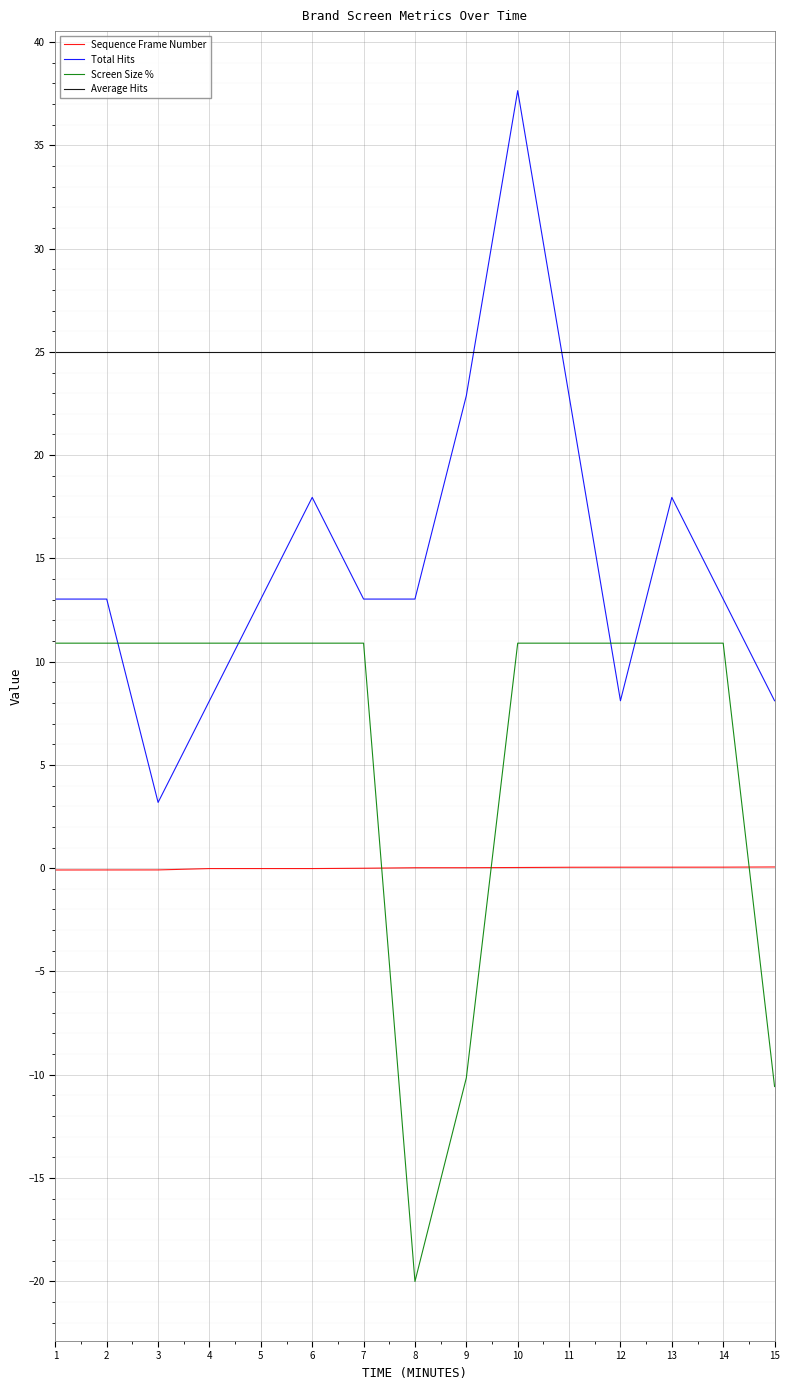

At which label does Total Hits reach its minimum?

3